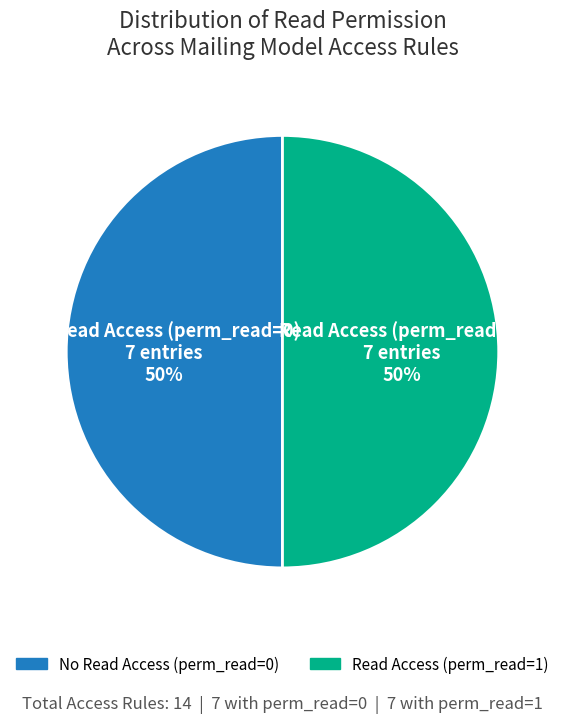

To the nearest percent, what is the average slice percentage?

50%